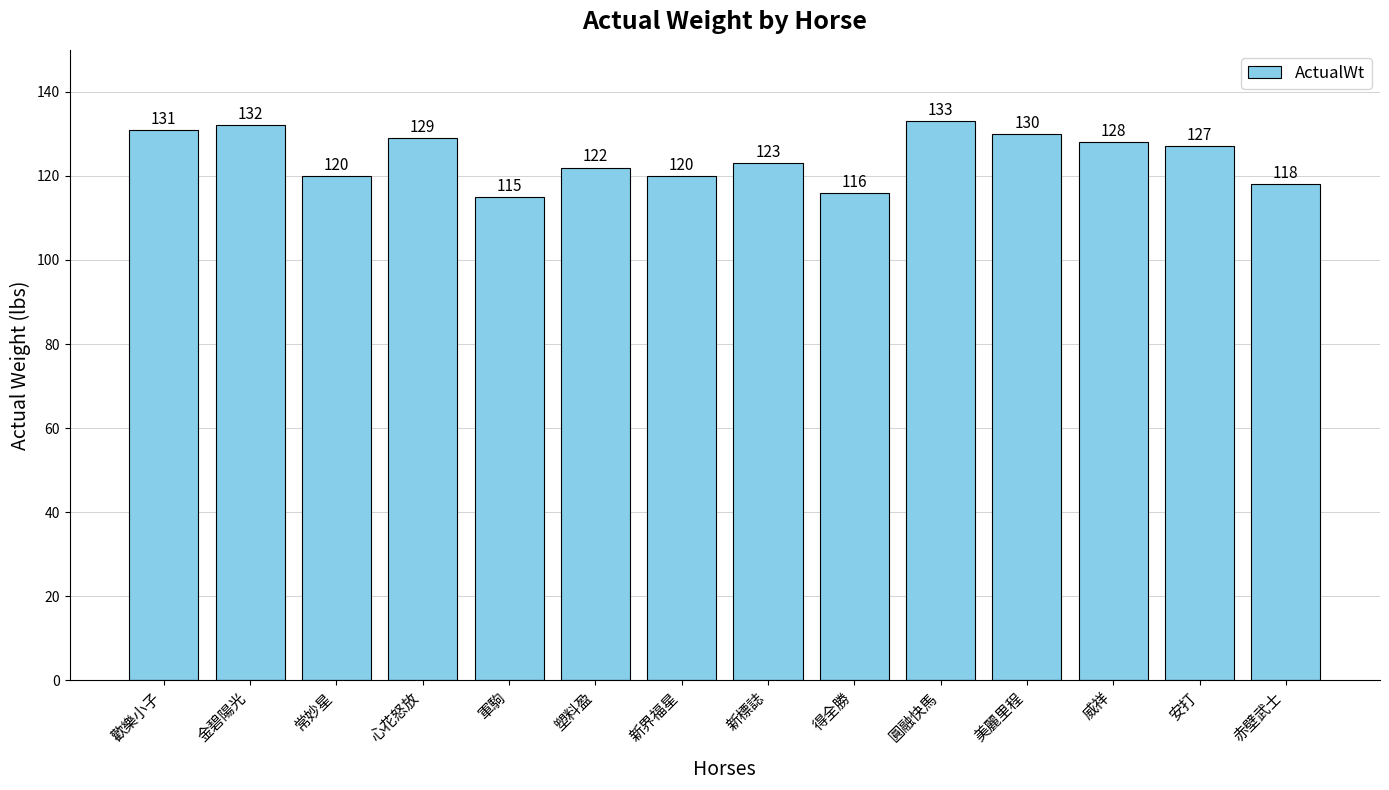

What is the average value?

125